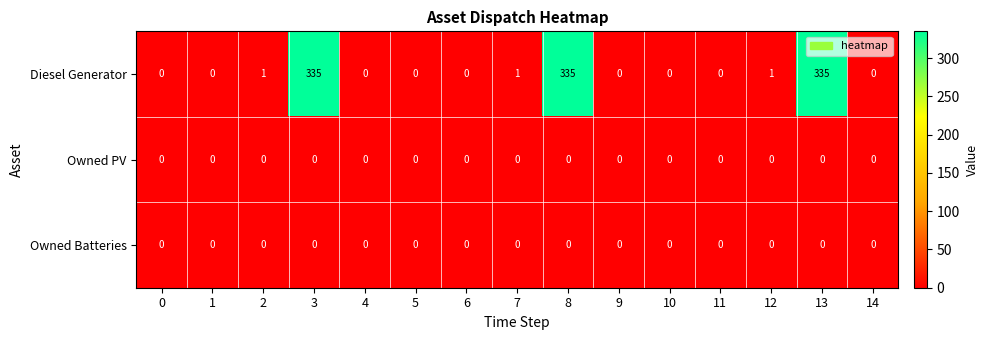

Which series has the largest range (max minus min)?

Diesel Generator